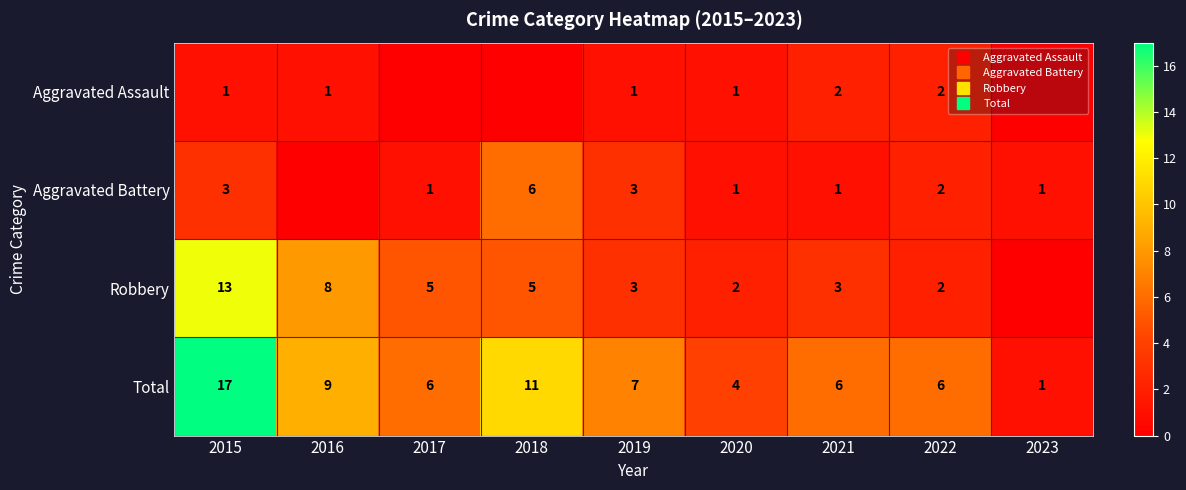

How many values in Aggravated Assault are above zero?

6